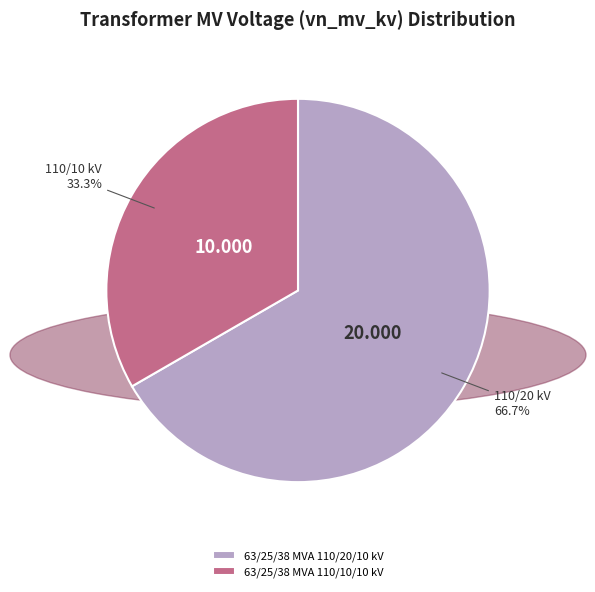

To the nearest percent, what portion does 63/25/38 MVA 110/20/10 kV represent?

67%